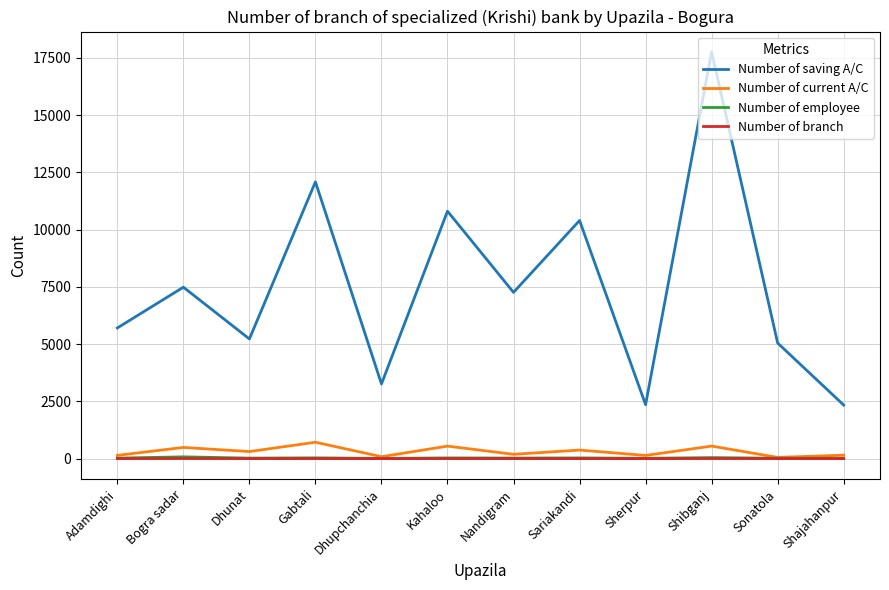

True or false: Number of saving A/C and Number of employee cross at least once.

False